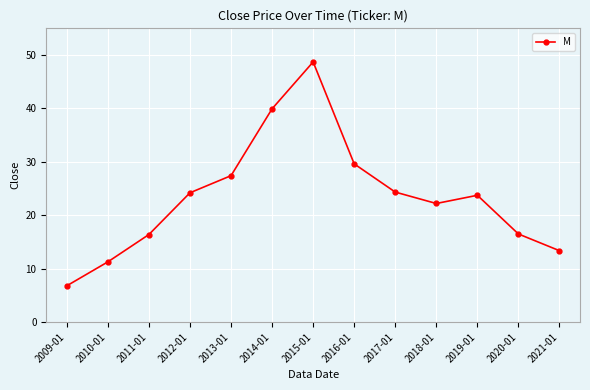

How many points are higher than both their immediate neighbors (excluding endpoints)?

2